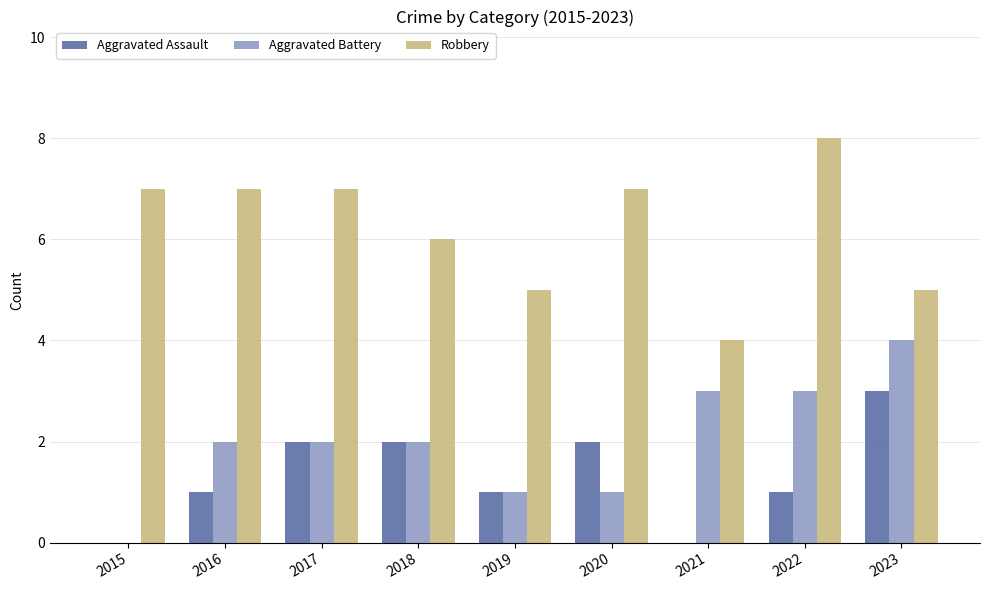

What are all the series names shown in the legend?

Aggravated Assault, Aggravated Battery, Robbery